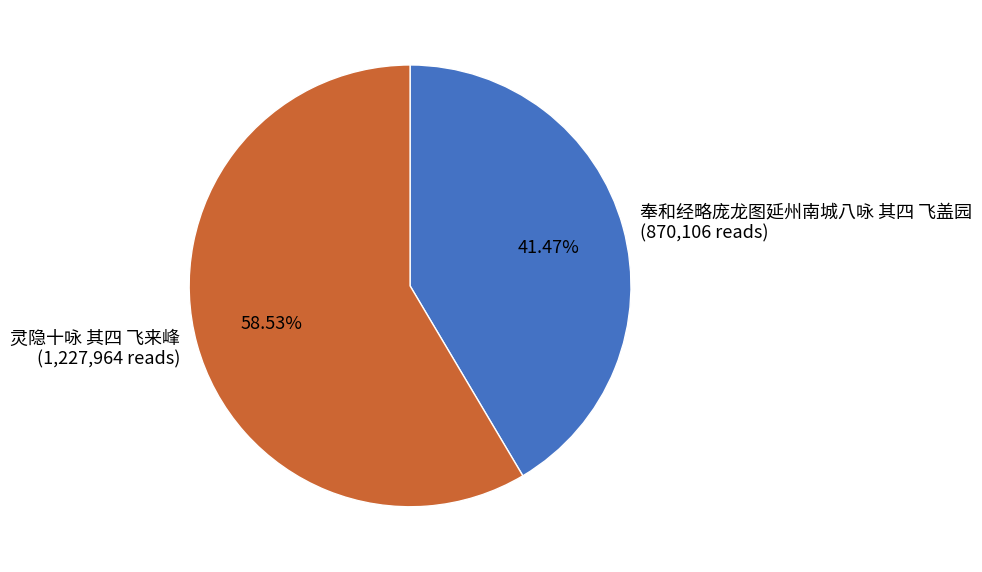

Does any single category account for the majority?

Yes